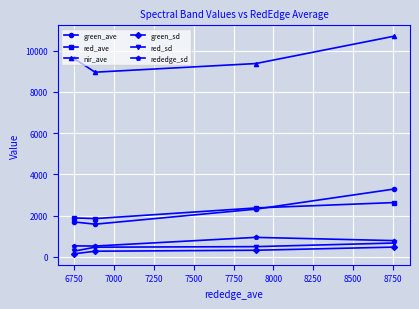

At how many categories does at least one series exceed 7219?

4